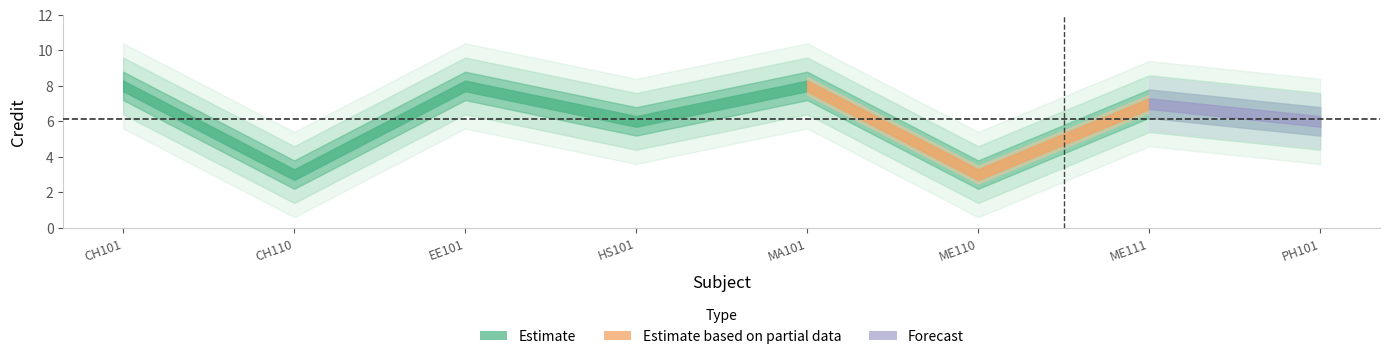

How many categories are shown in the chart?

8